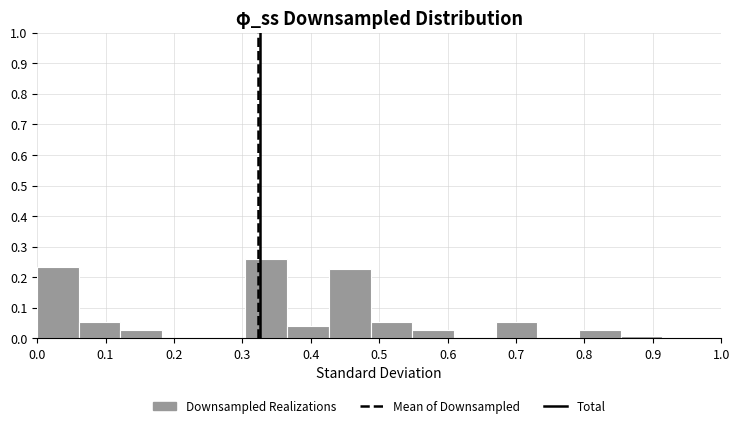

Reading left to right, transcribe this chart: for each bar, give the range it covers on the x-axis and its height. Neither the bar edges nor the heights are printed on the chart, so give them approximately, as read against the axes.

0.00 to 0.06: 0.23
0.06 to 0.12: 0.05
0.12 to 0.18: 0.03
0.18 to 0.24: 0
0.24 to 0.30: 0
0.30 to 0.37: 0.26
0.37 to 0.43: 0.04
0.43 to 0.49: 0.23
0.49 to 0.55: 0.05
0.55 to 0.61: 0.03
0.61 to 0.67: 0
0.67 to 0.73: 0.05
0.73 to 0.79: 0
0.79 to 0.85: 0.03
0.85 to 0.91: under 0.01